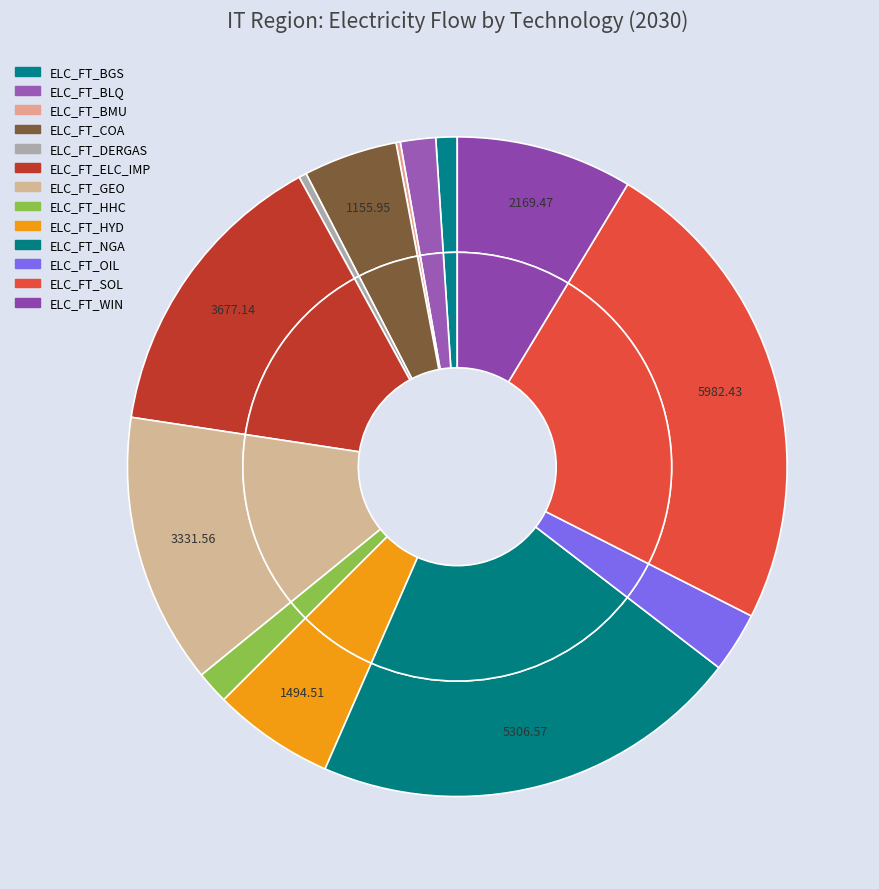

How many segments does this pie chart have?

13